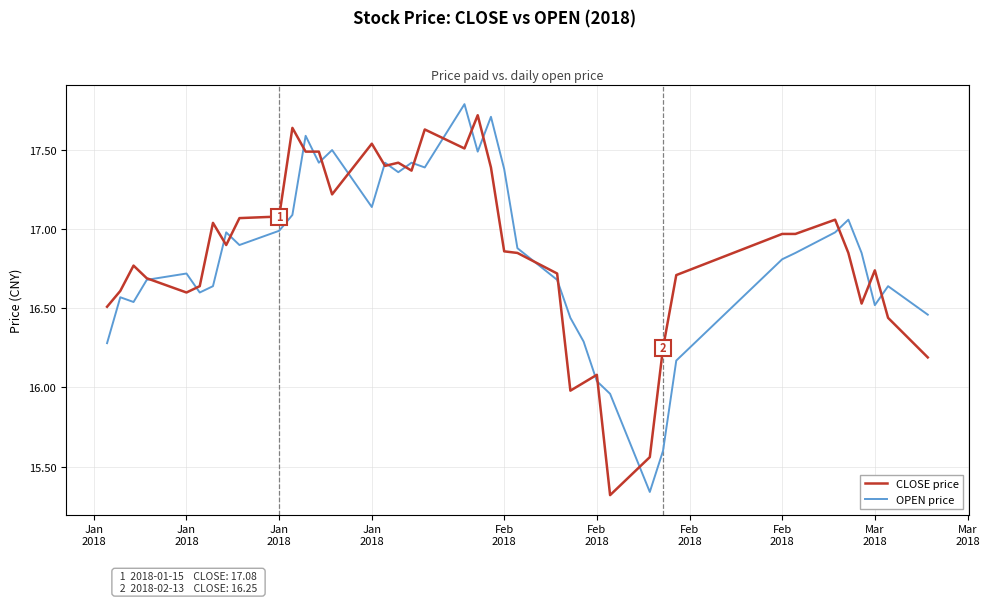

Which series has the widest spread of values?

OPEN price